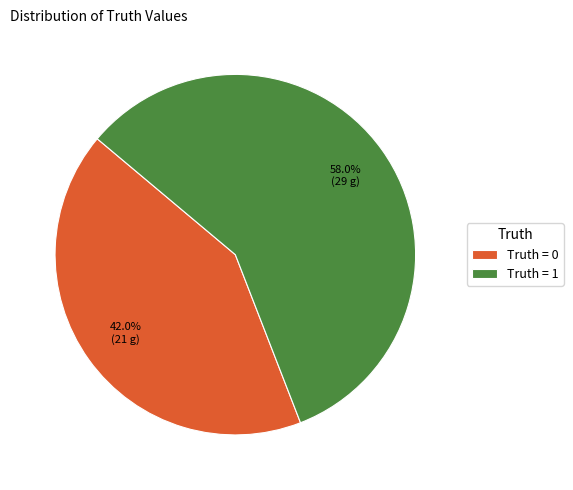

What is the ratio of the value at Truth = 1 to the value at Truth = 0?

1.4